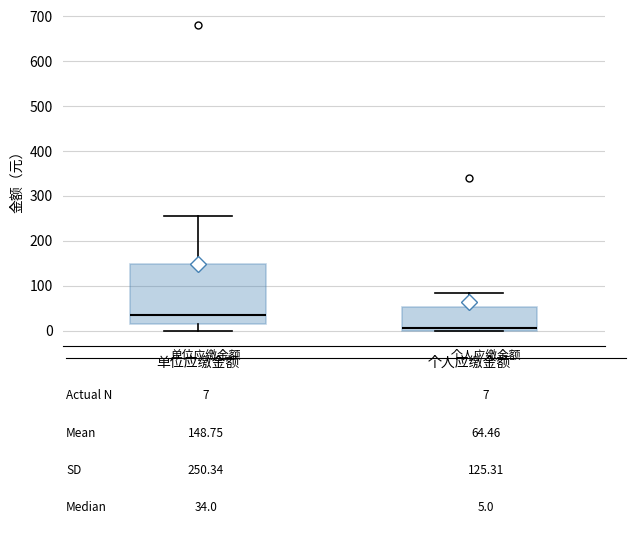

Comparing the boxes themselves (not the whiskers), which one is the tallest?

单位应缴金额